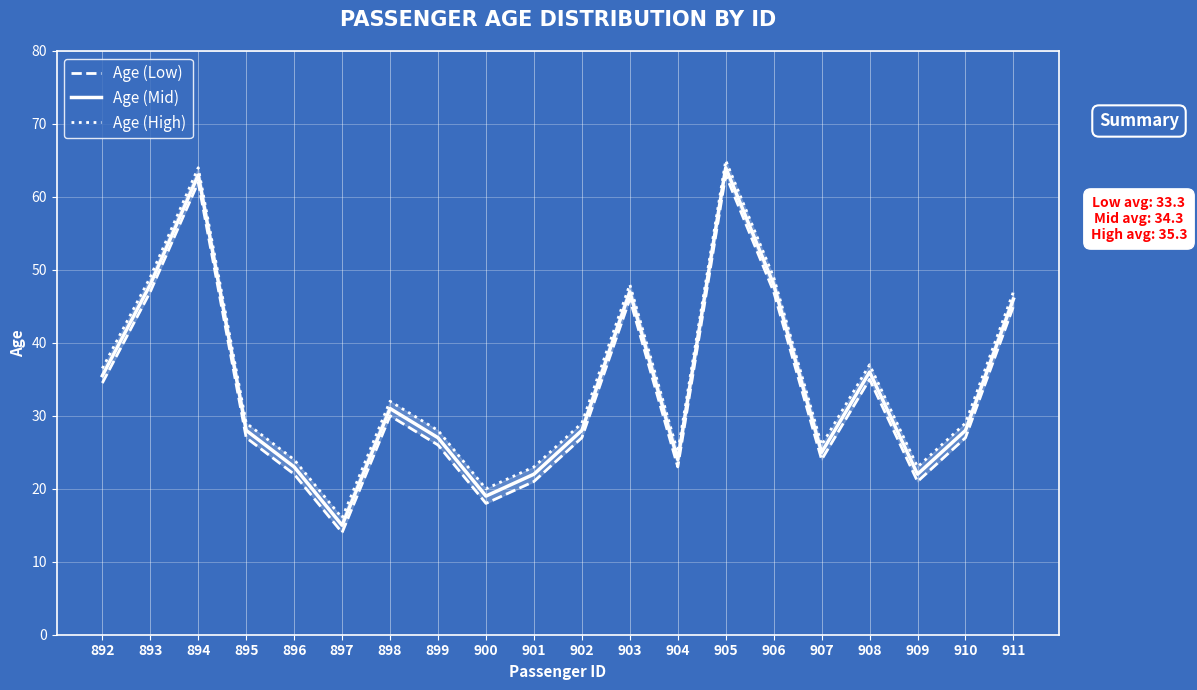

What is the greatest value displayed?

65.0